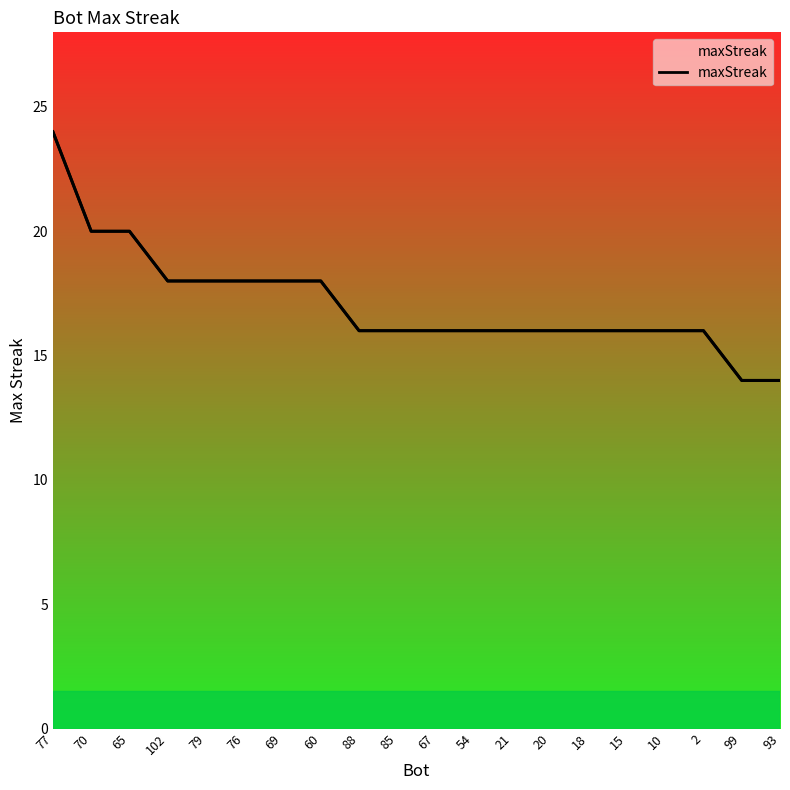

Reading left to right, transcribe all the data shown in this chart.

77=24	70=20	65=20	102=18	79=18	76=18	69=18	60=18	88=16	85=16	67=16	54=16	21=16	20=16	18=16	15=16	10=16	2=16	99=14	93=14